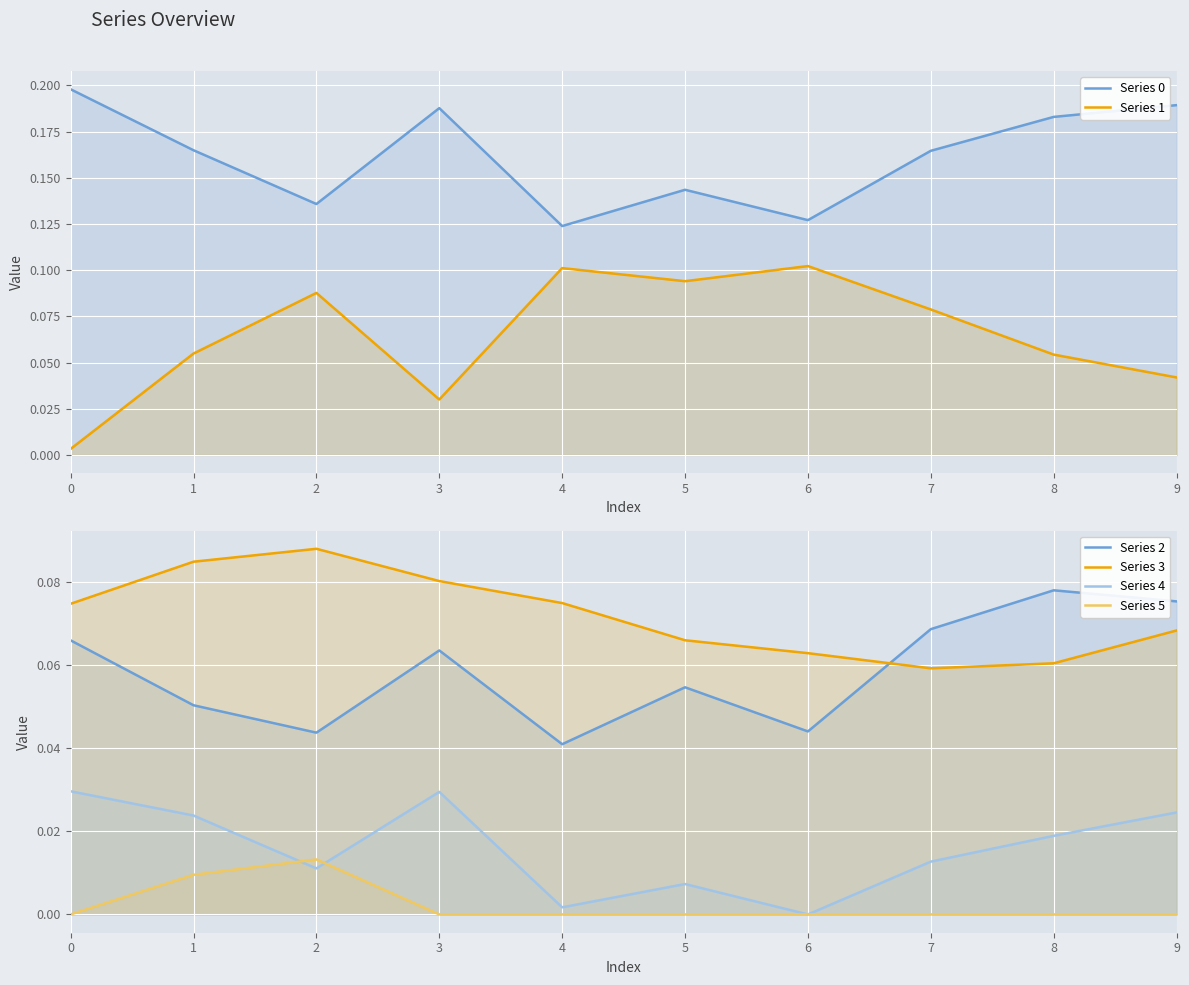

The value of Series 1 at 9 is 0.1. True or false?

False